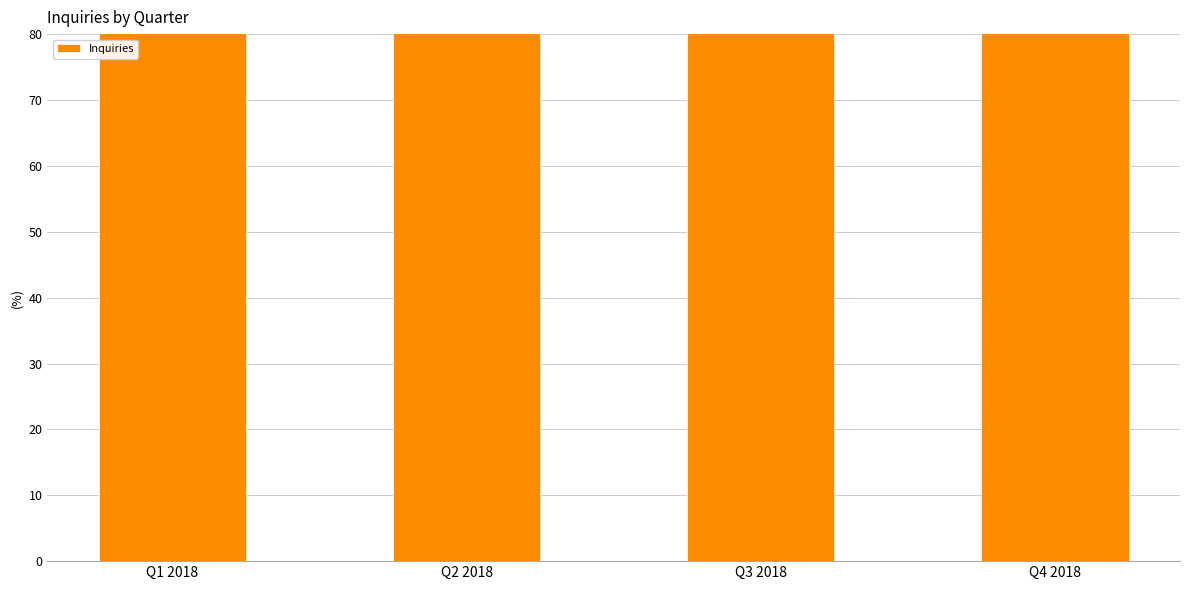

True or false: the data shows 200 at Q2 2018.

True